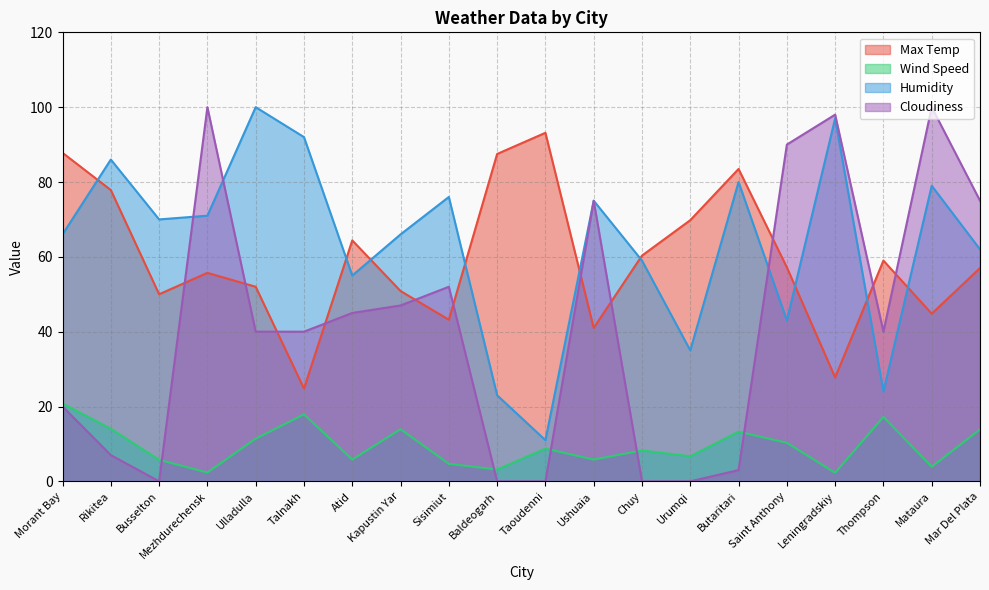

True or false: Wind Speed and Cloudiness cross at least once.

True